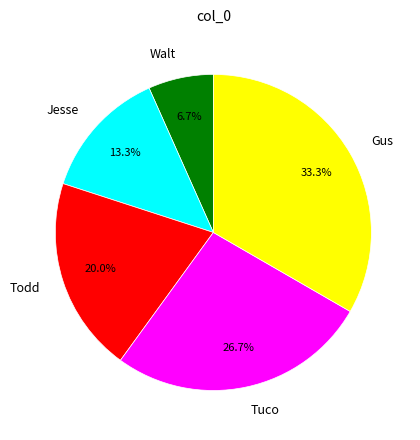

Which has a higher value, Tuco or Jesse?

Tuco